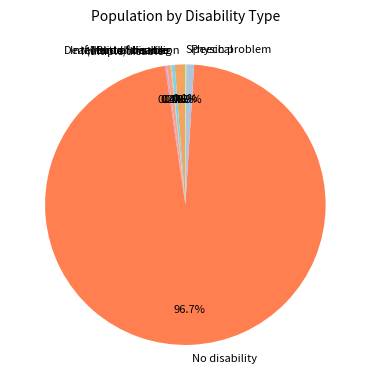

Which slice is the largest?

No disability